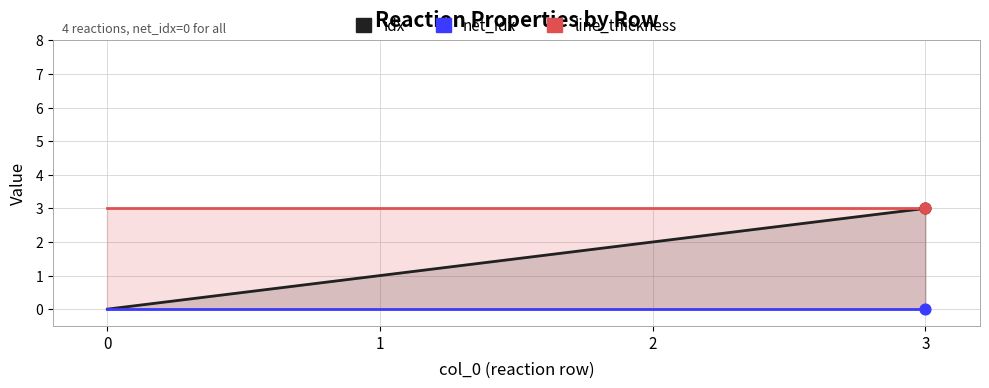

Which series has the largest total across all categories?

line_thickness